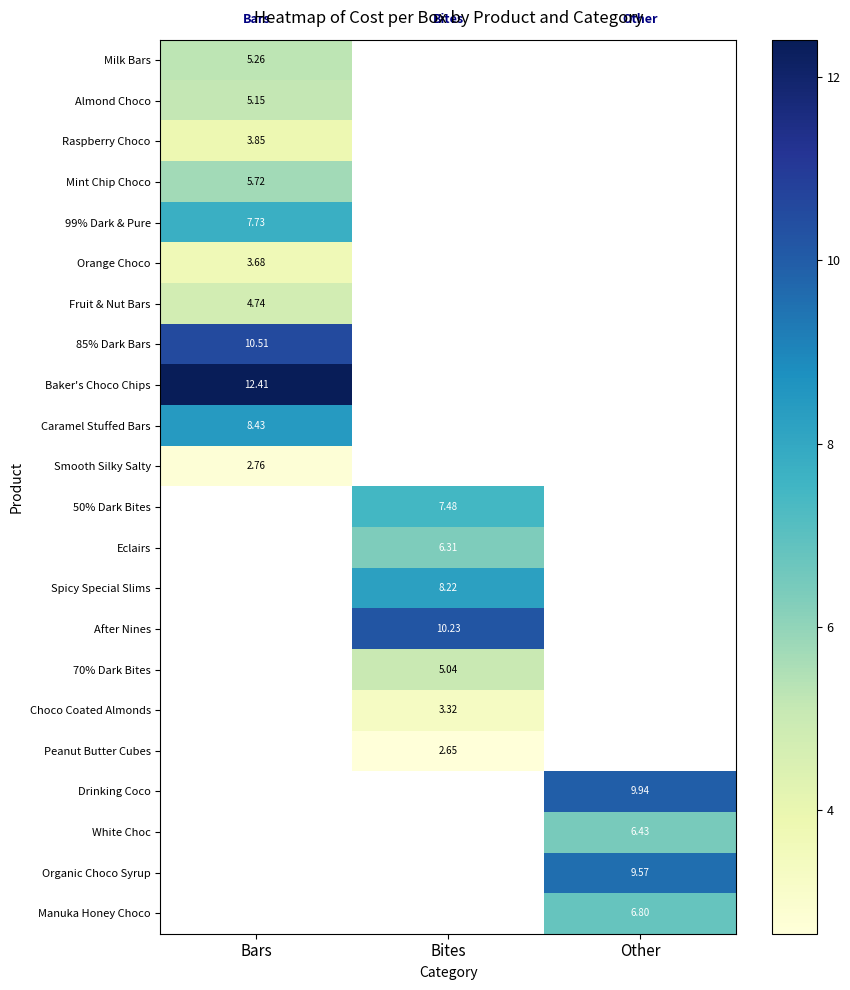

How many positive values does the Eclairs series have?

1